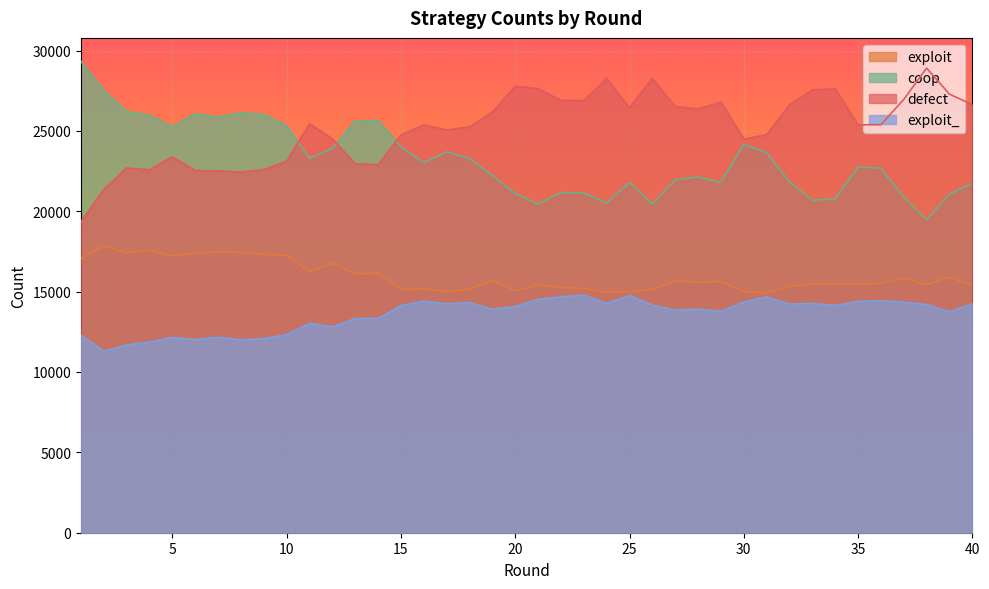

Which series has the widest spread of values?

coop